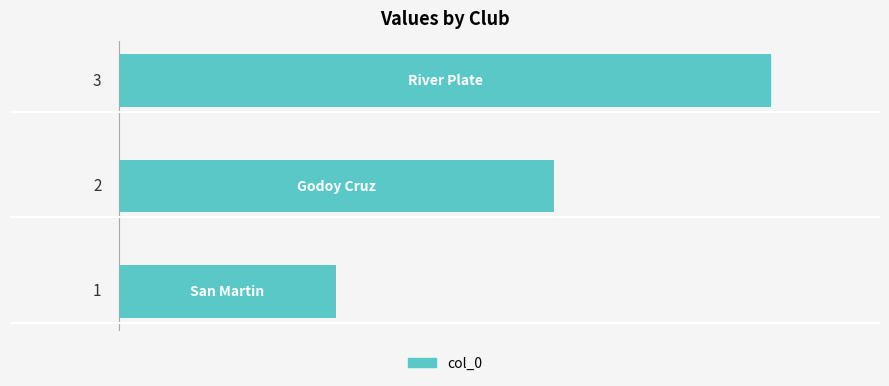

How many values are between 1 and 3?

3